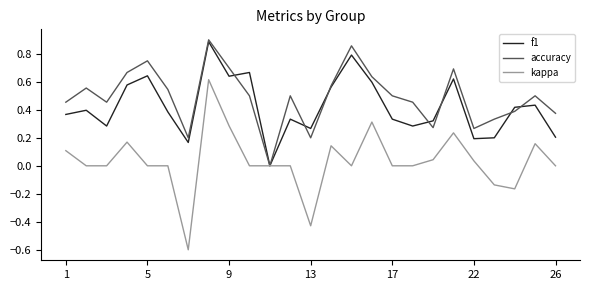

Which series has the largest range (max minus min)?

kappa